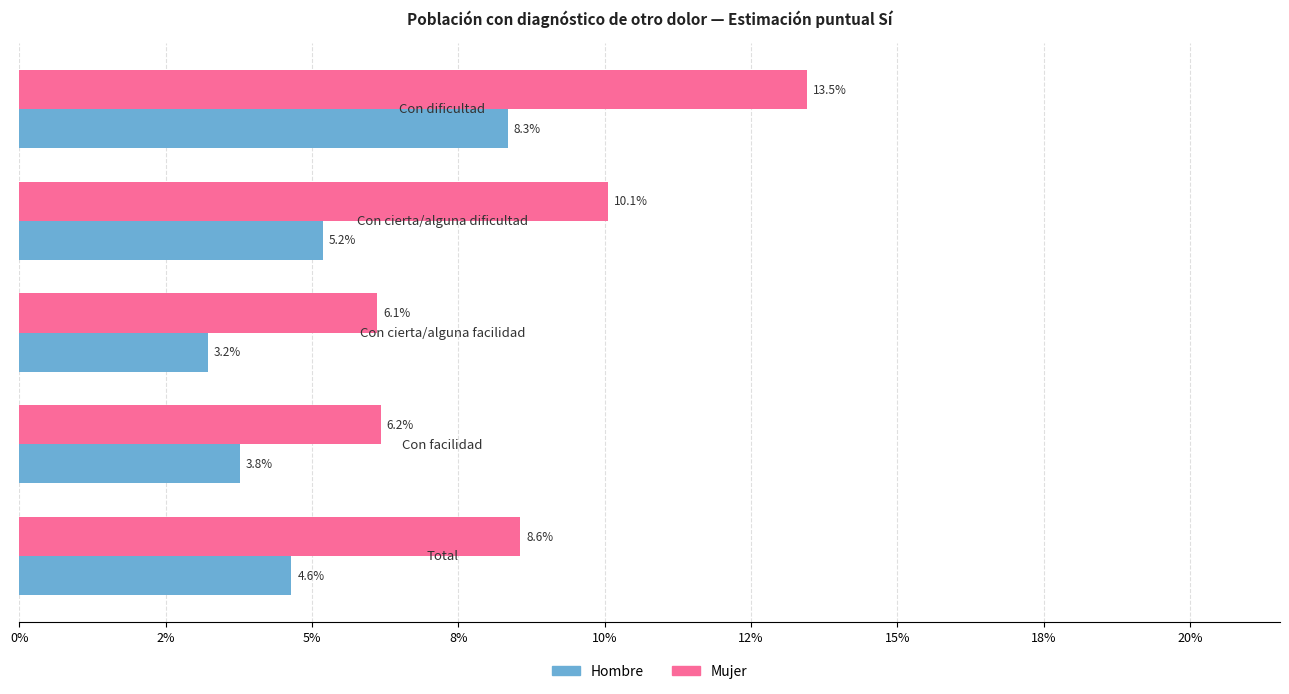

What are all the series names shown in the legend?

Hombre, Mujer